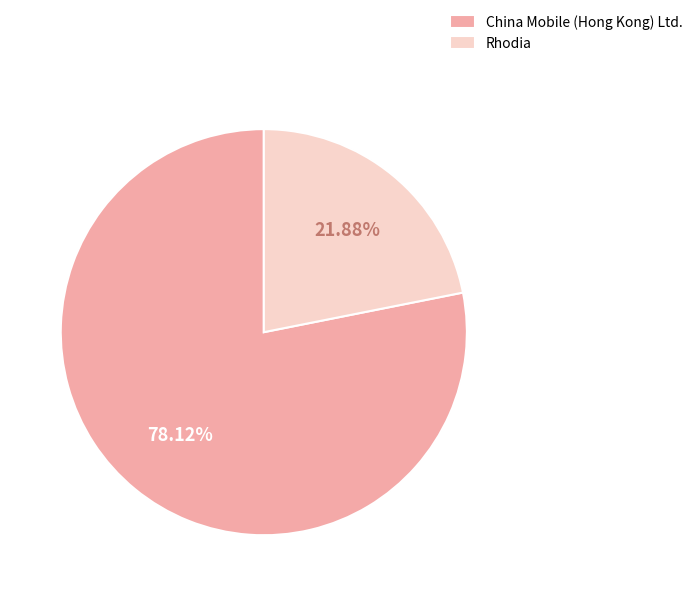

True or false: China Mobile (Hong Kong) Ltd. accounts for 73% of the total.

False